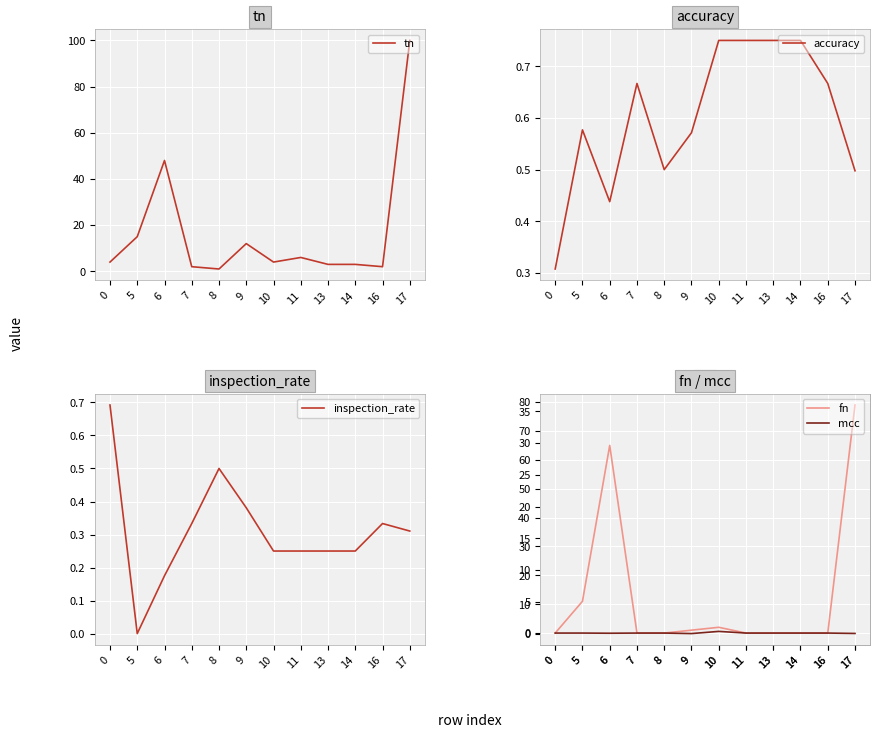

What is the spread (max minus min) of values at 9?

12.2